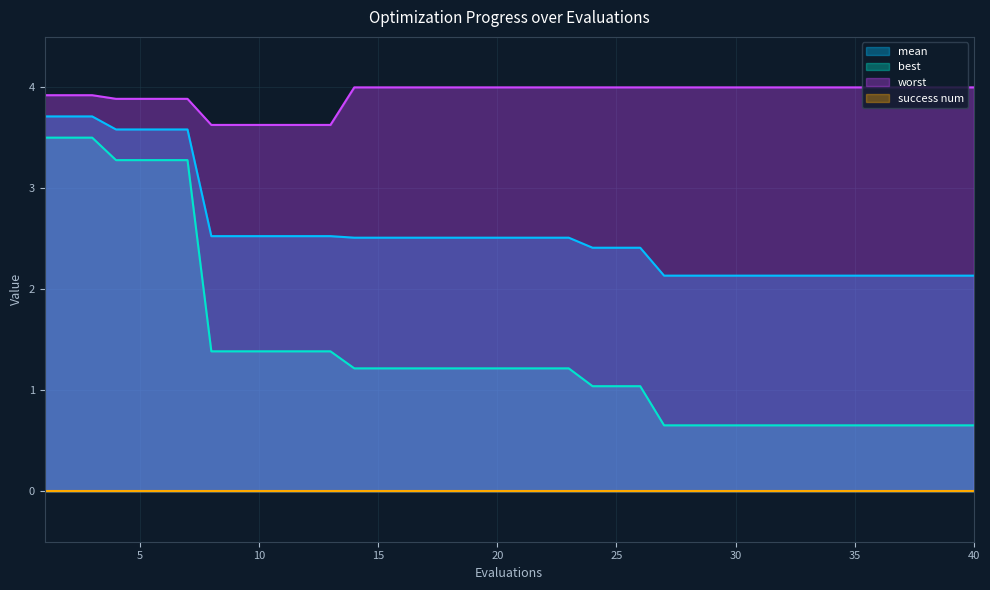

Read the best value at 21.

1.2